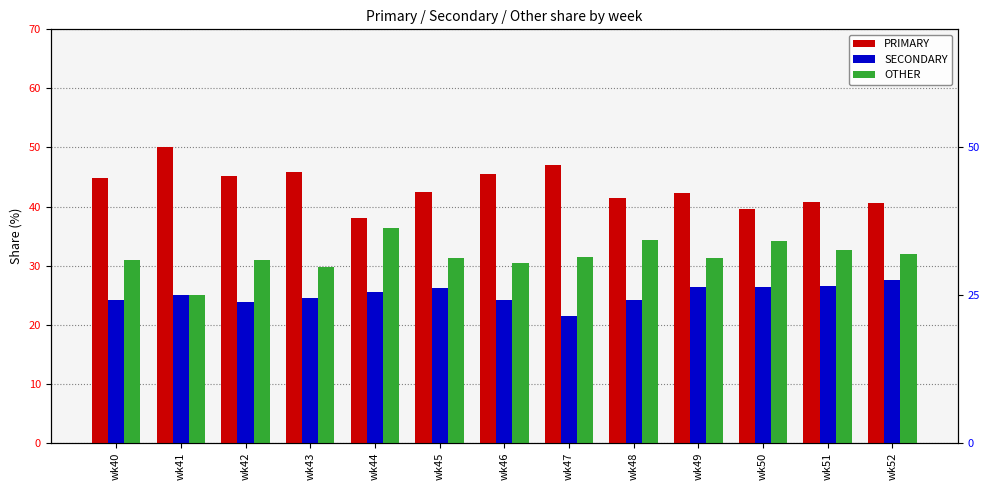

What is the total value across all series at wk46?

100.0